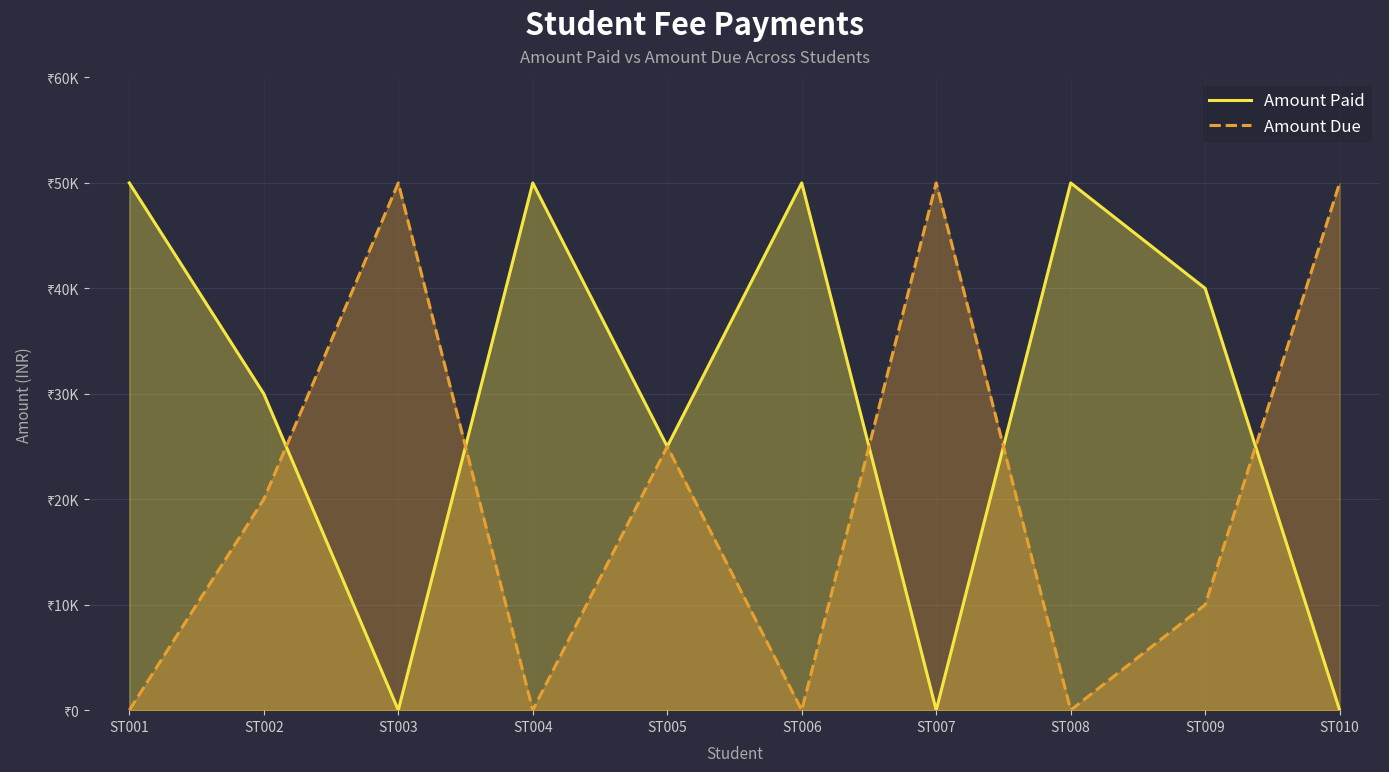

How many intersections are there between Amount Due and Amount Paid?

5